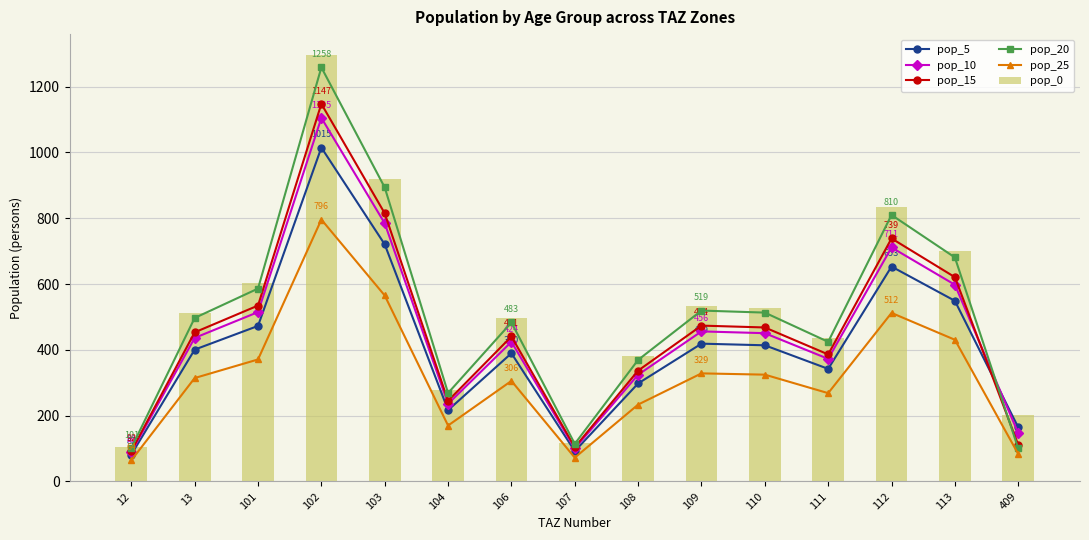

Is the value of pop_5 at 101 greater than the value of pop_20 at 107?

Yes